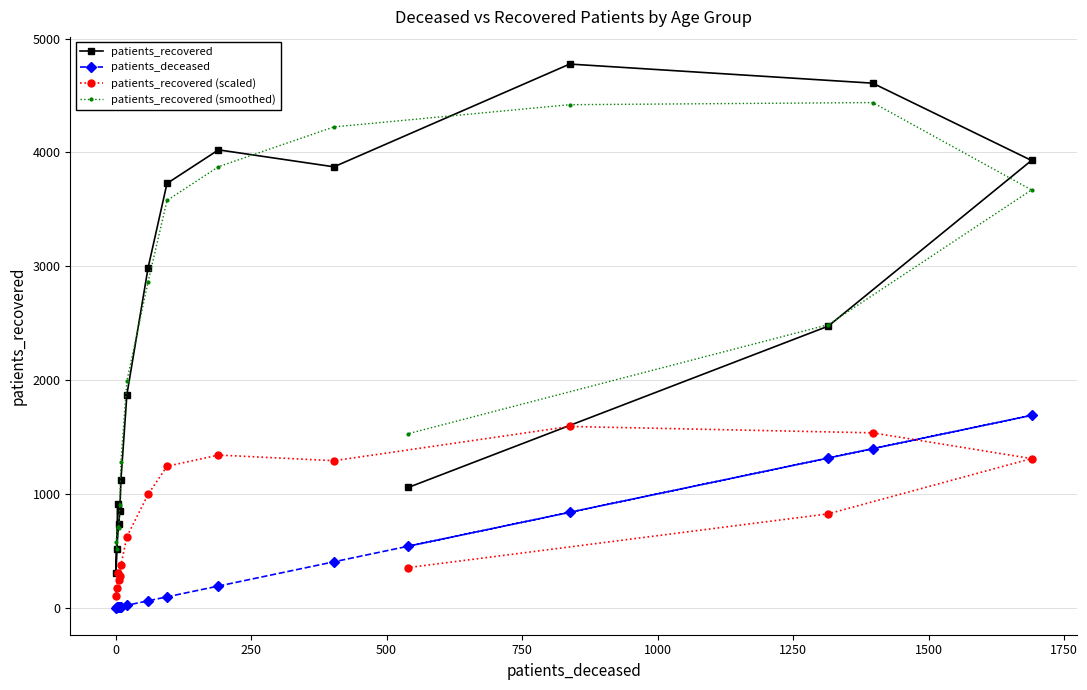

What is the highest value of the patients_deceased series?

1690.0